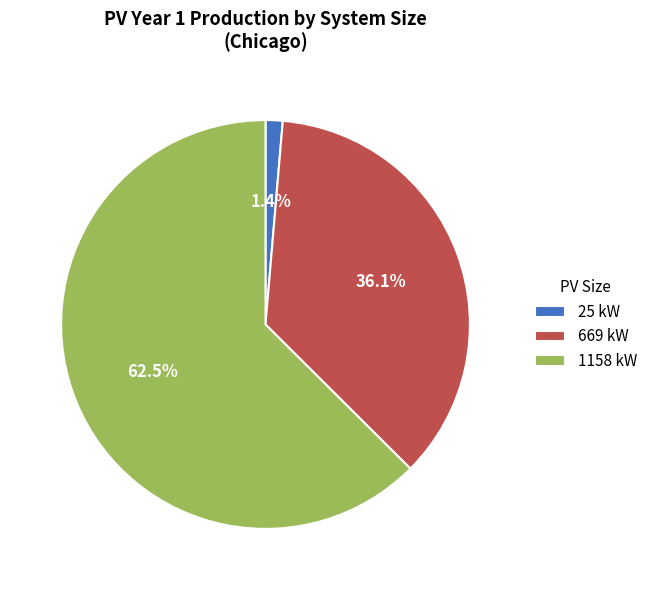

To the nearest percent, what is the average slice percentage?

33%